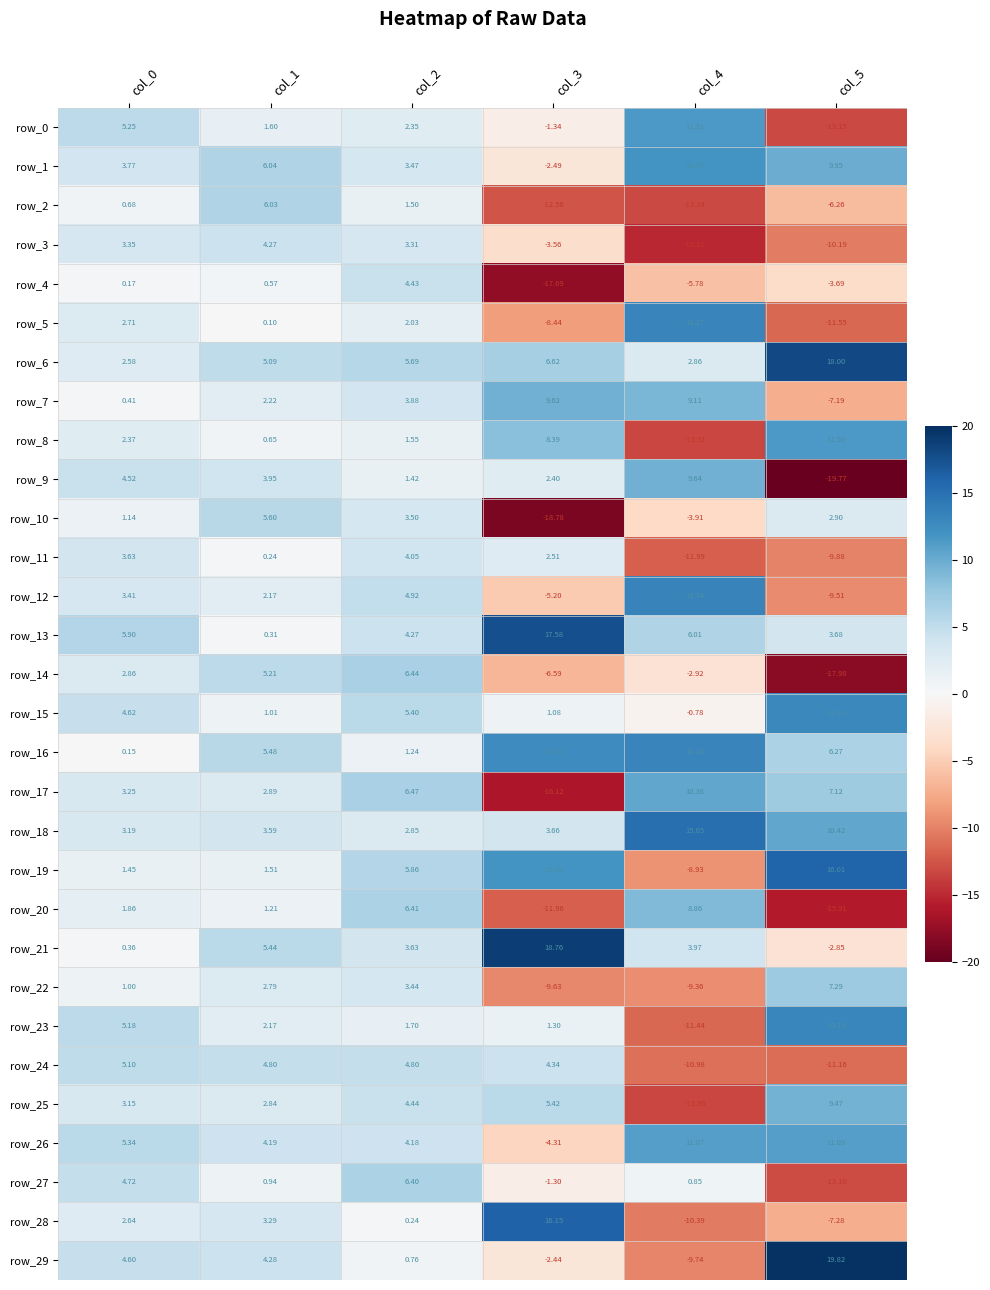

Which category has the highest value in the row_12 series?

col_4